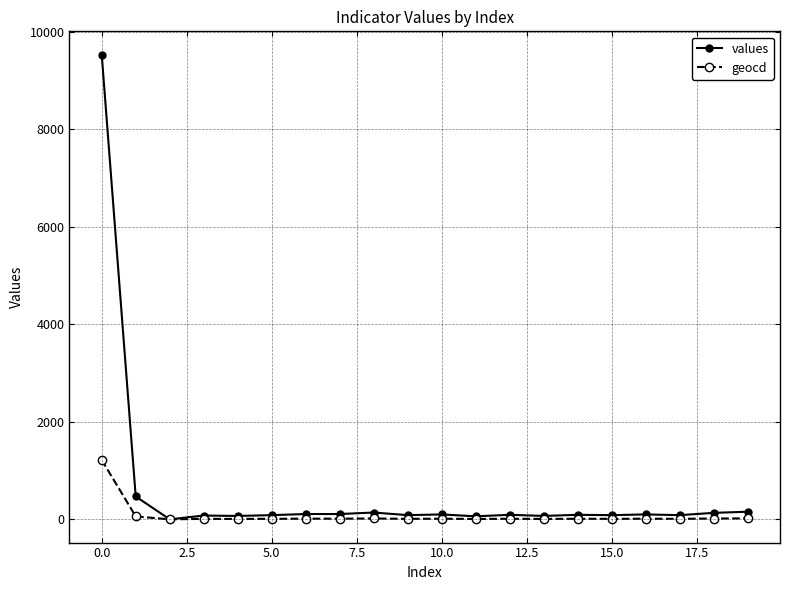

Which series has the largest total across all categories?

values